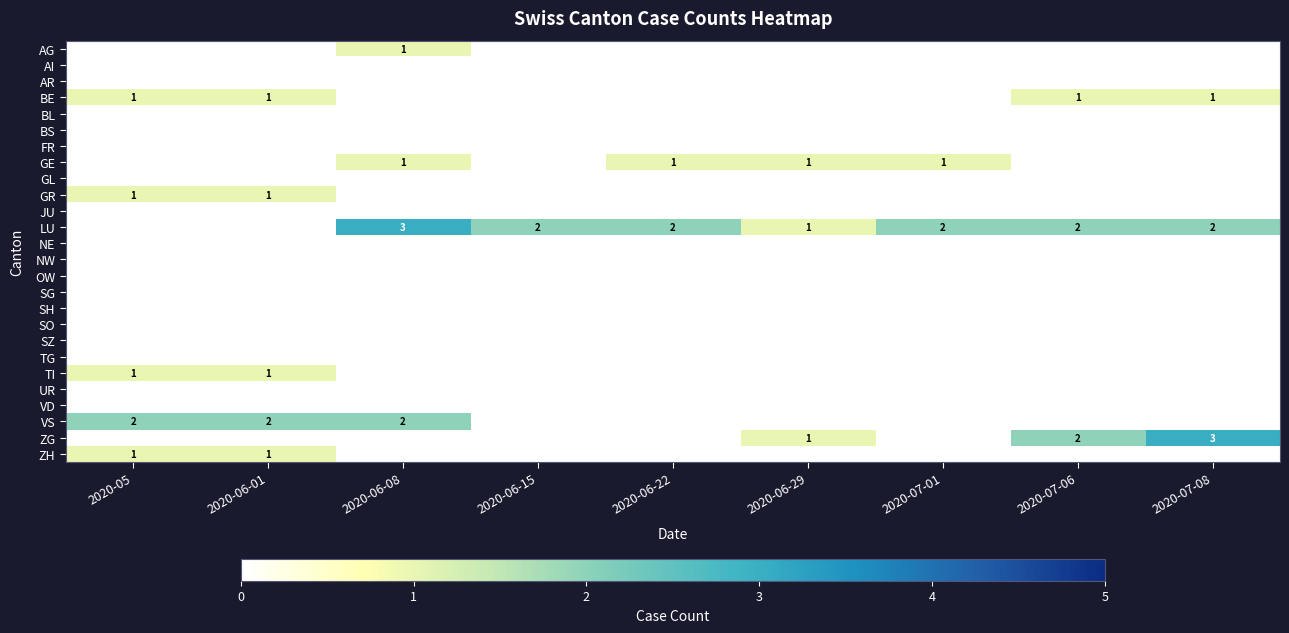

Rank the series by their maximum value, from highest to lowest.

LU, ZG, VS, AG, BE, GE, GR, TI, ZH, AI, AR, BL, BS, FR, GL, JU, NE, NW, OW, SG, SH, SO, SZ, TG, UR, VD